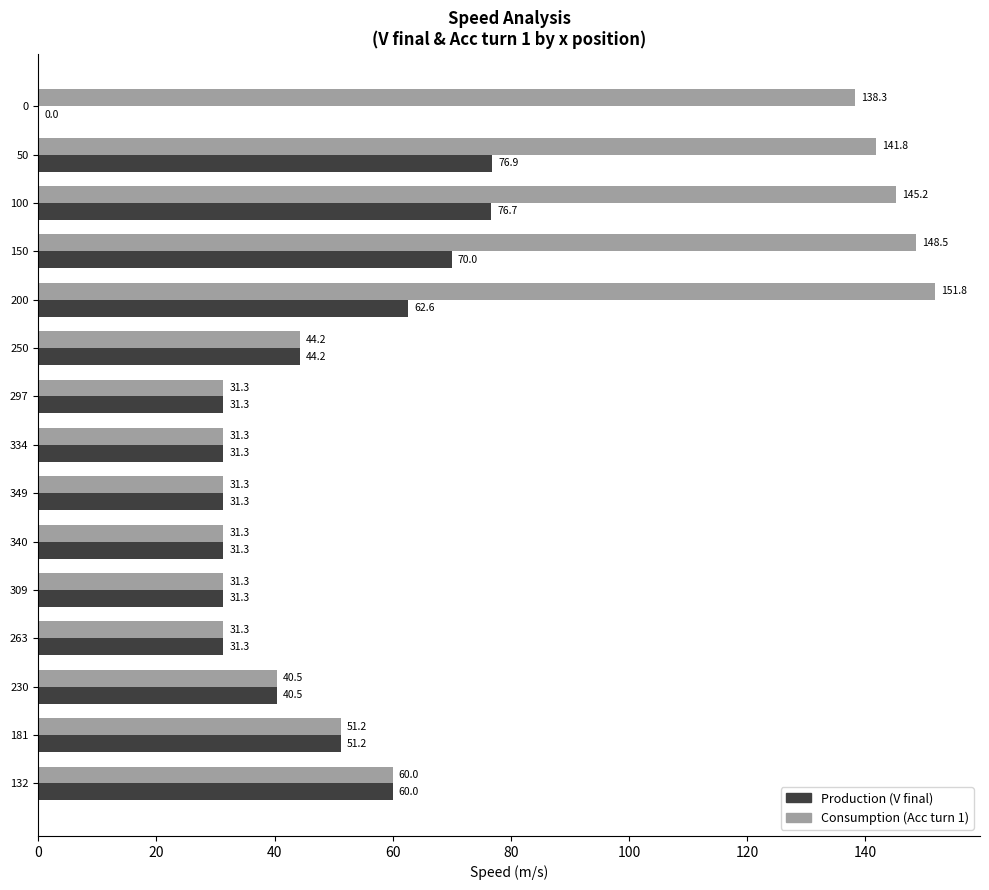

How many positive values does the Production (V final) series have?

14